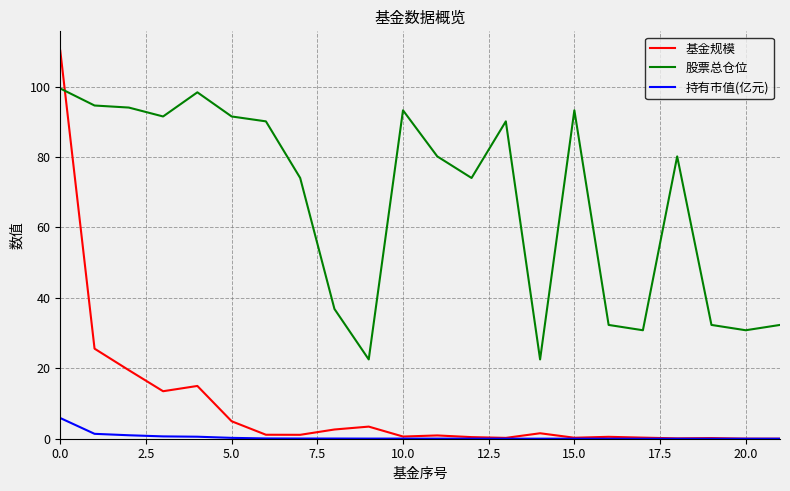

Which series has the largest total across all categories?

股票总仓位